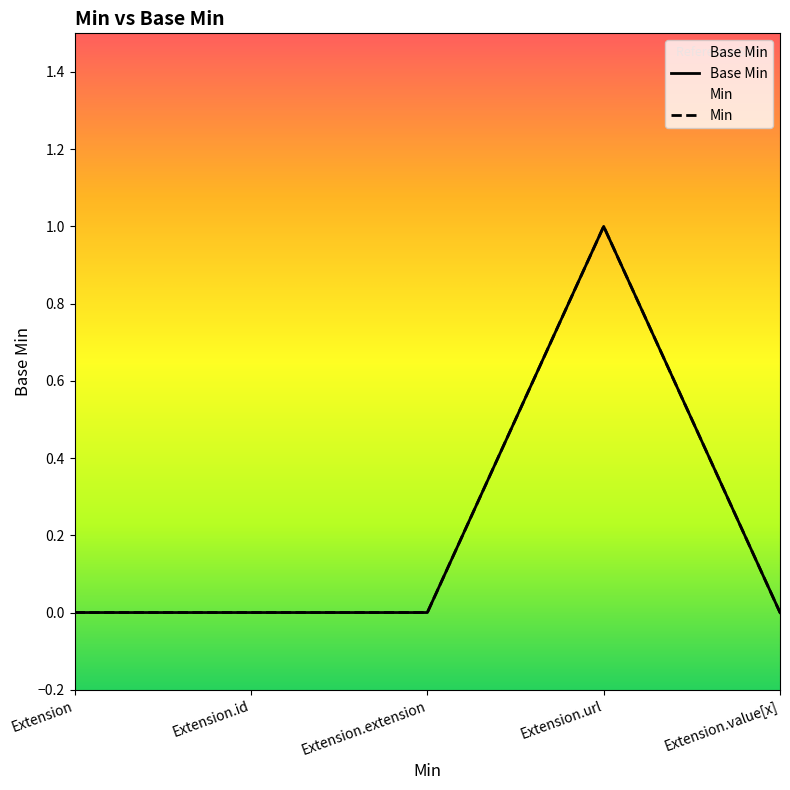

What is the label of the 3rd point from the right?

Extension.extension